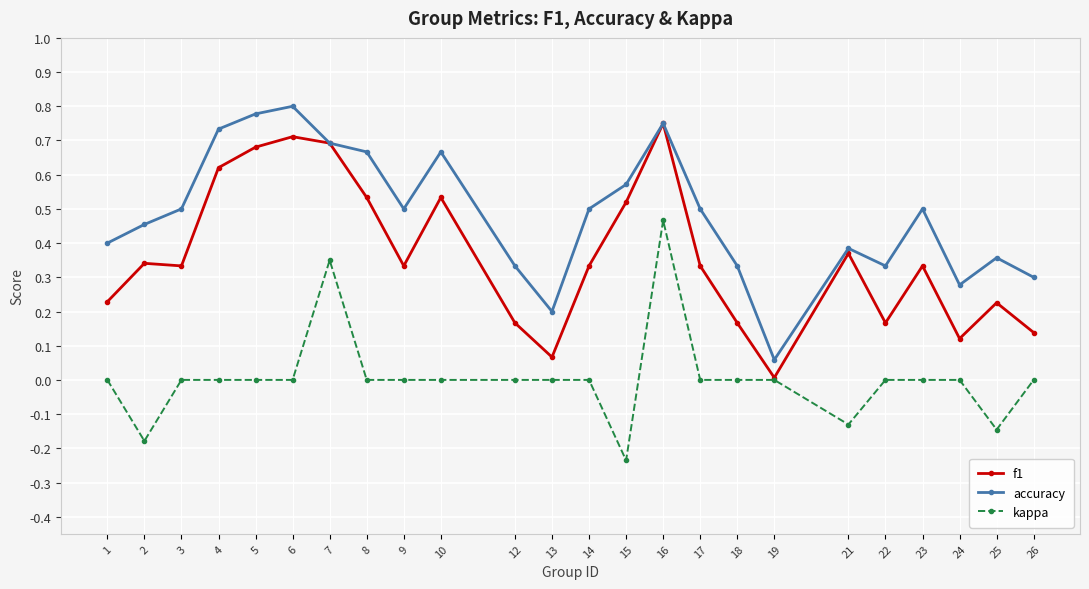

Which category has the highest value in the kappa series?

16